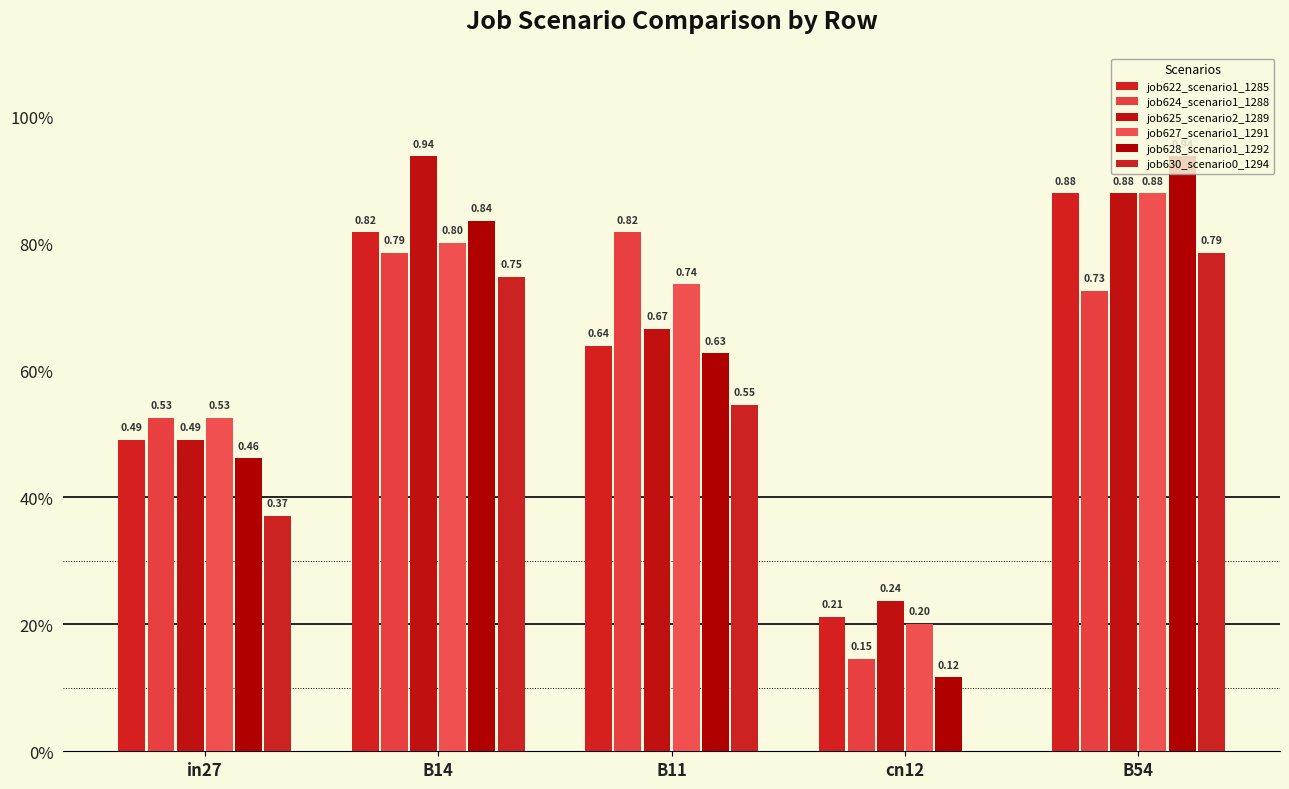

What is the label of the 1st bar from the right?

B54